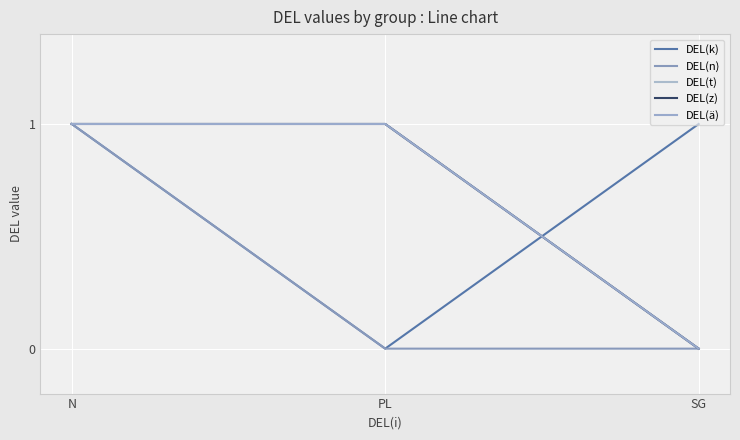

Count the DEL(z) values in the range 0 to 1.

3